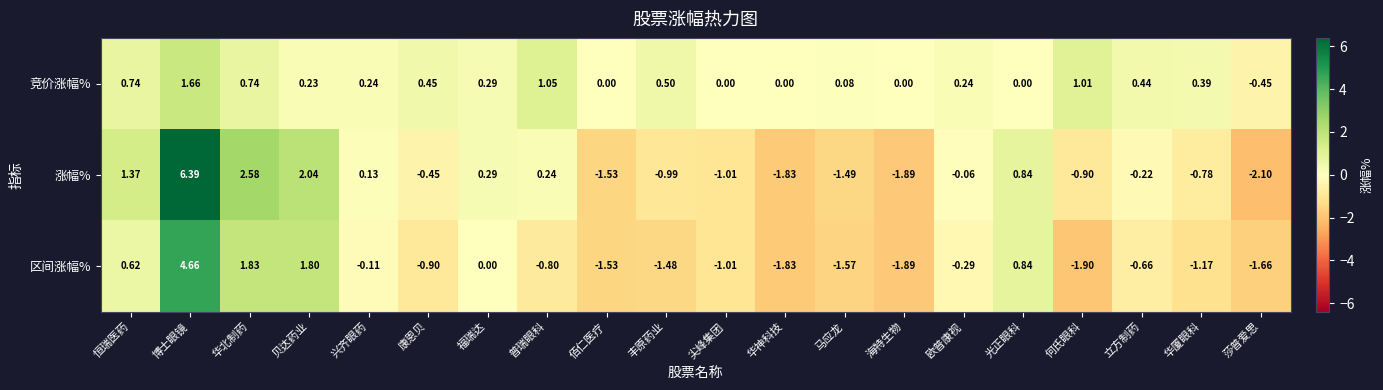

Which series has the largest range (max minus min)?

涨幅%